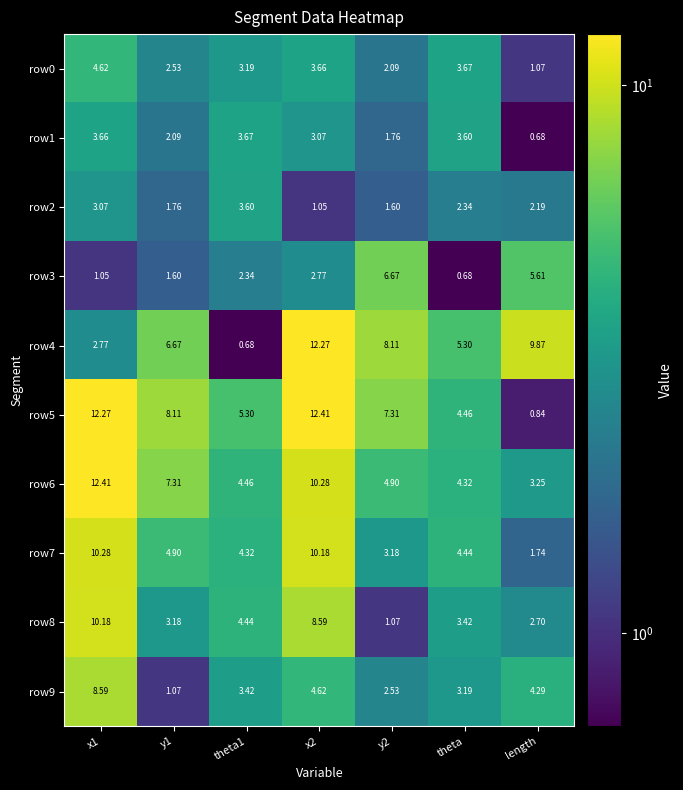

Which series has the largest total across all categories?

row5